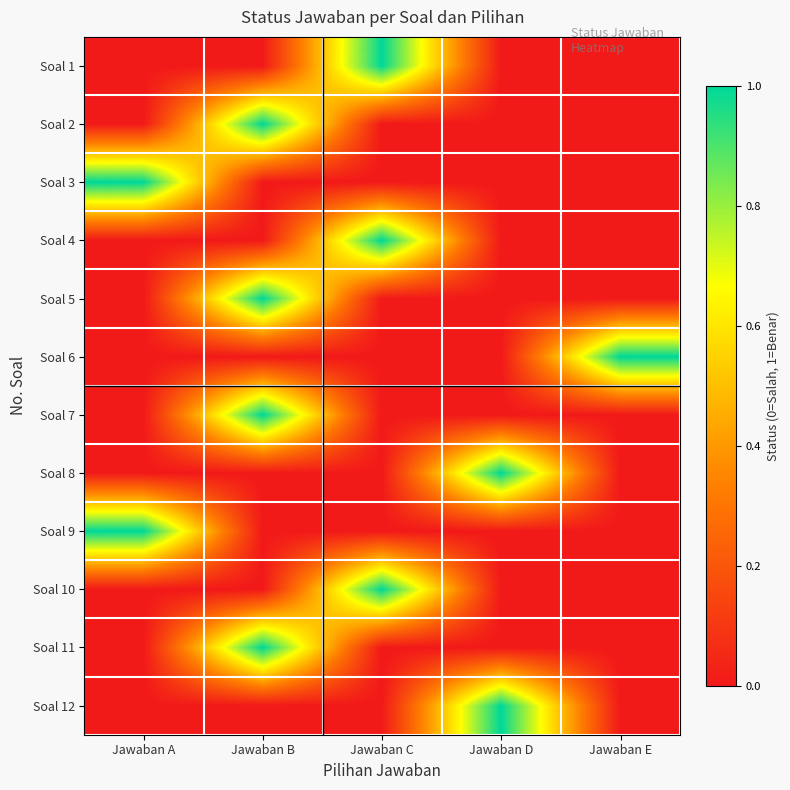

Reading left to right, list all the values displayed in this chart.

Soal 1: Jawaban A=0	Jawaban B=0	Jawaban C=1	Jawaban D=0	Jawaban E=0
Soal 2: Jawaban A=0	Jawaban B=1	Jawaban C=0	Jawaban D=0	Jawaban E=0
Soal 3: Jawaban A=1	Jawaban B=0	Jawaban C=0	Jawaban D=0	Jawaban E=0
Soal 4: Jawaban A=0	Jawaban B=0	Jawaban C=1	Jawaban D=0	Jawaban E=0
Soal 5: Jawaban A=0	Jawaban B=1	Jawaban C=0	Jawaban D=0	Jawaban E=0
Soal 6: Jawaban A=0	Jawaban B=0	Jawaban C=0	Jawaban D=0	Jawaban E=1
Soal 7: Jawaban A=0	Jawaban B=1	Jawaban C=0	Jawaban D=0	Jawaban E=0
Soal 8: Jawaban A=0	Jawaban B=0	Jawaban C=0	Jawaban D=1	Jawaban E=0
Soal 9: Jawaban A=1	Jawaban B=0	Jawaban C=0	Jawaban D=0	Jawaban E=0
Soal 10: Jawaban A=0	Jawaban B=0	Jawaban C=1	Jawaban D=0	Jawaban E=0
Soal 11: Jawaban A=0	Jawaban B=1	Jawaban C=0	Jawaban D=0	Jawaban E=0
Soal 12: Jawaban A=0	Jawaban B=0	Jawaban C=0	Jawaban D=1	Jawaban E=0